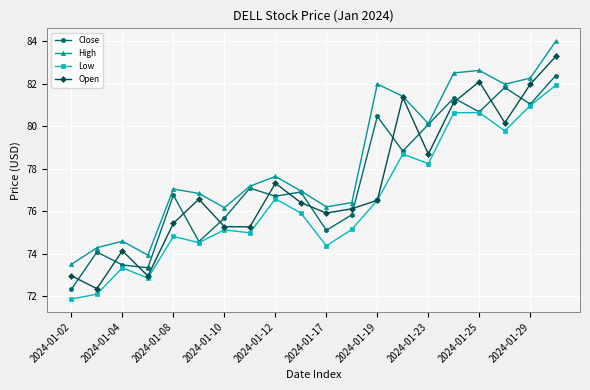

Which series has the widest spread of values?

Open